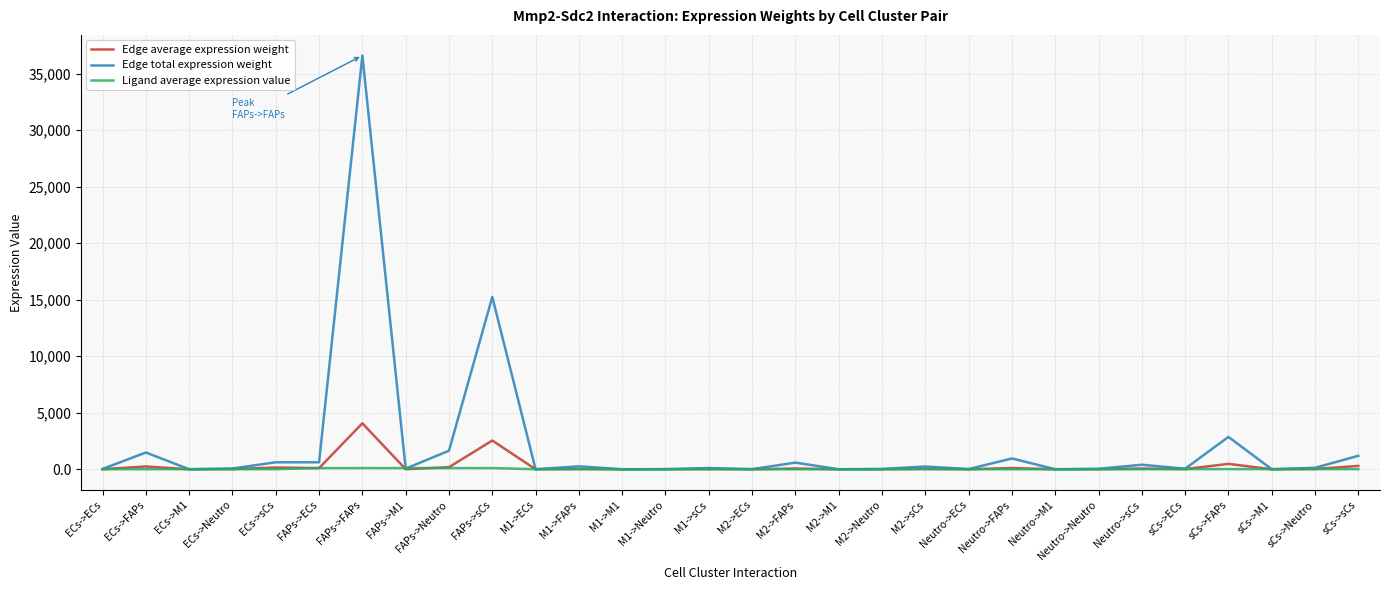

At which category is the sum across all series the highest?

FAPs->FAPs